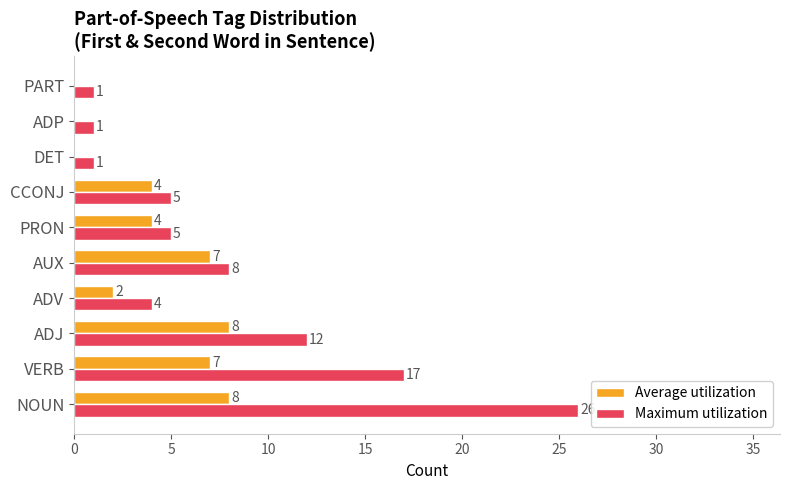

The Maximum utilization series shows 35 at NOUN. True or false?

False